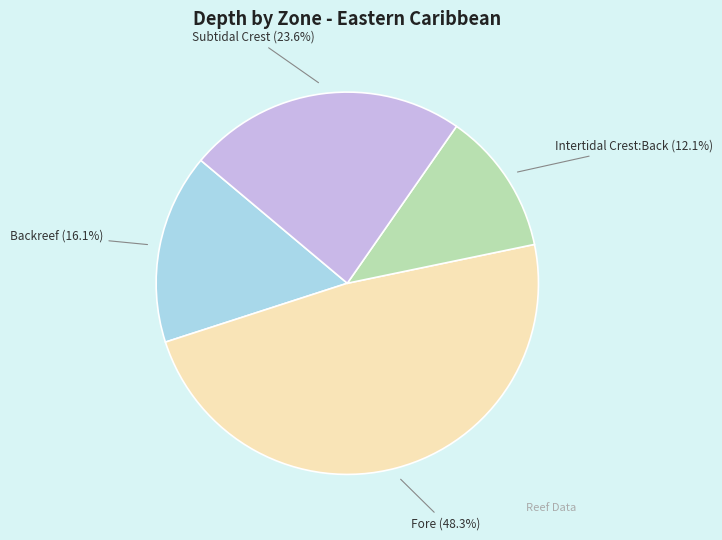

Count the number of slices in the pie.

4